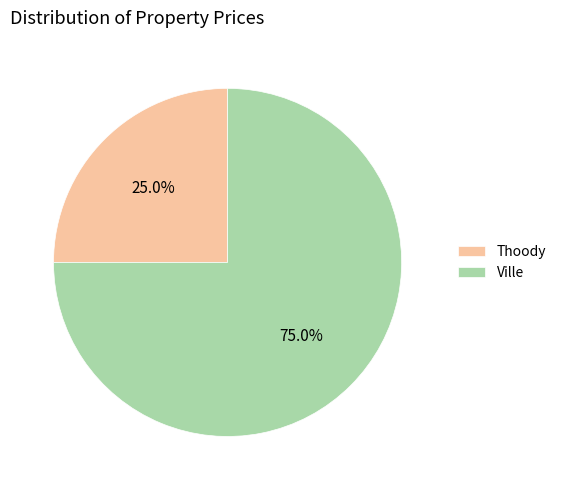

To the nearest percent, what portion does Thoody represent?

25%